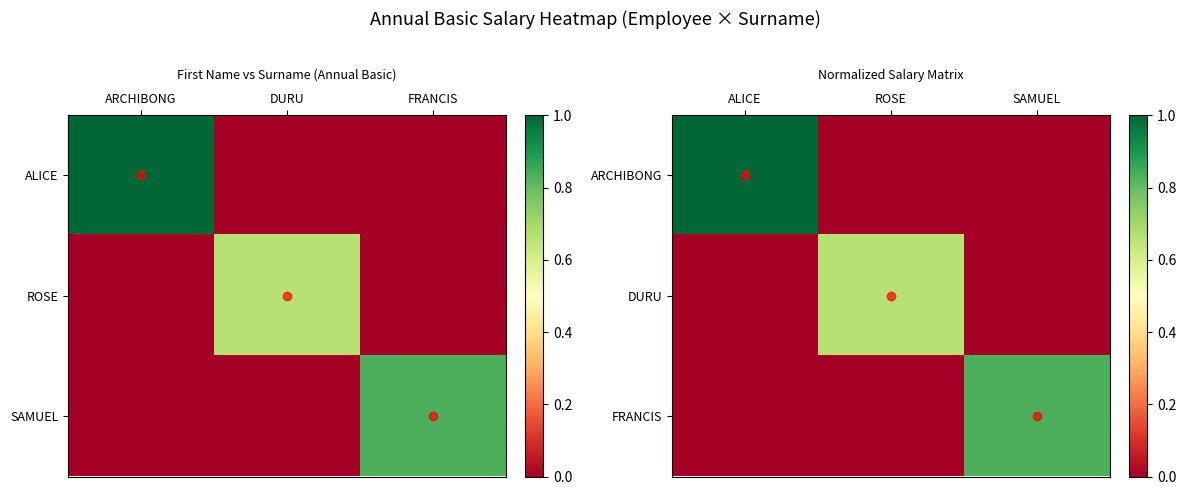

Which series has the largest range (max minus min)?

ARCHIBONG